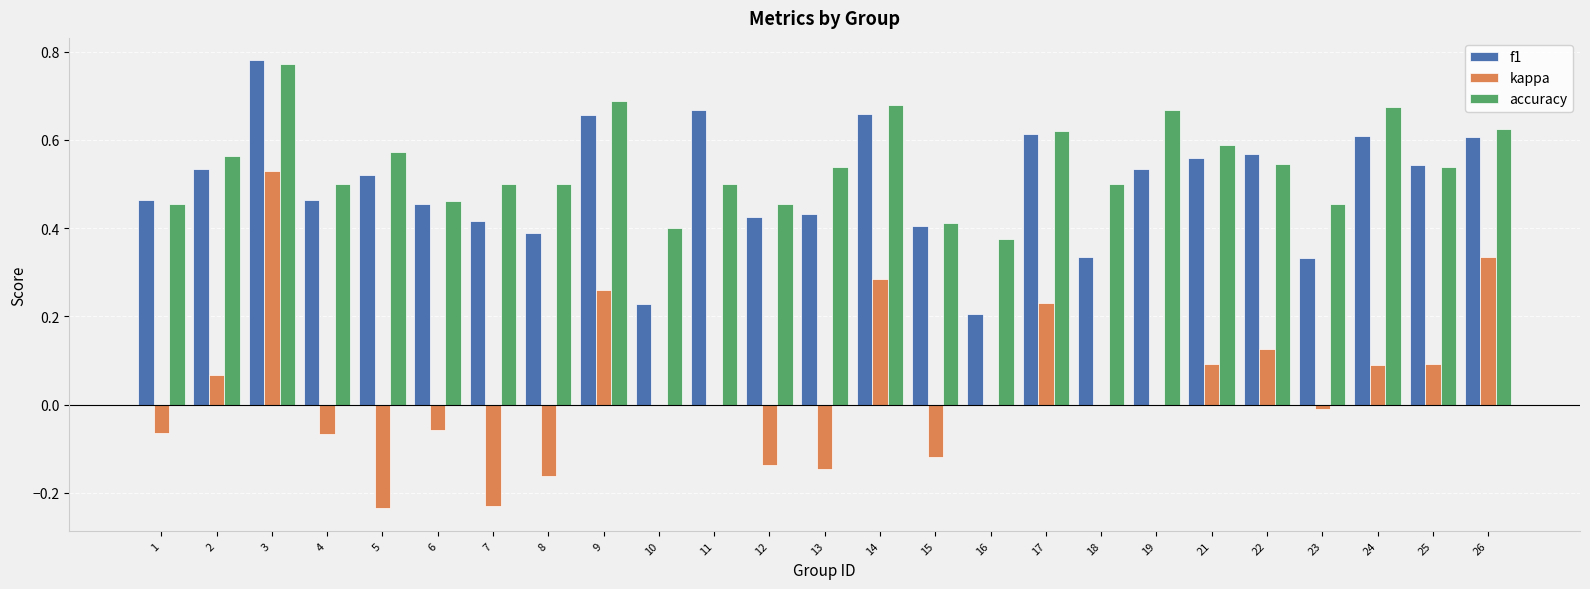

The value of kappa at 11 is 0.0. True or false?

True